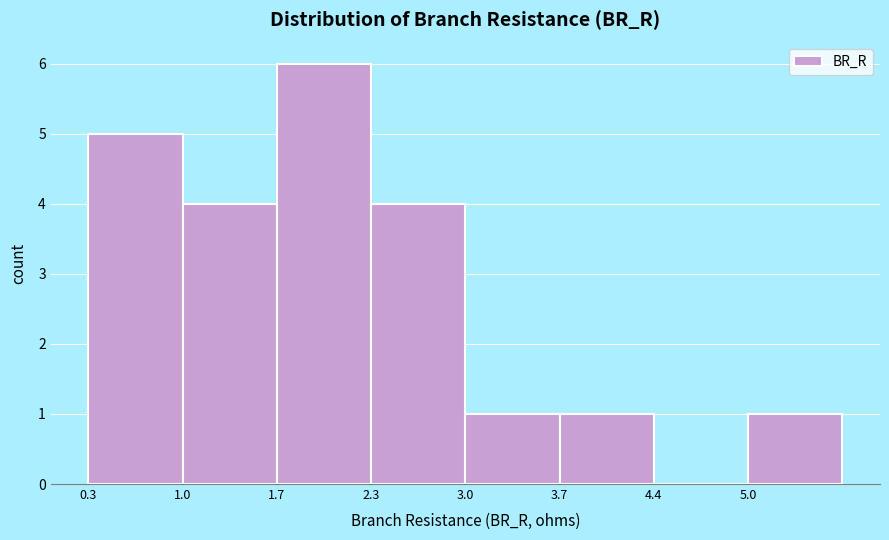

Reading left to right, list every bar in this chart as the range it spans on the x-axis followed by its height. Neither the bar edges nor the heights are printed on the chart, so give them approximately, as read against the axes.

0.3 to 1.0: 5
1.0 to 1.7: 4
1.7 to 2.3: 6
2.3 to 3.0: 4
3.0 to 3.7: 1
3.7 to 4.4: 1
4.4 to 5.0: 0
5.0 to 5.7: 1